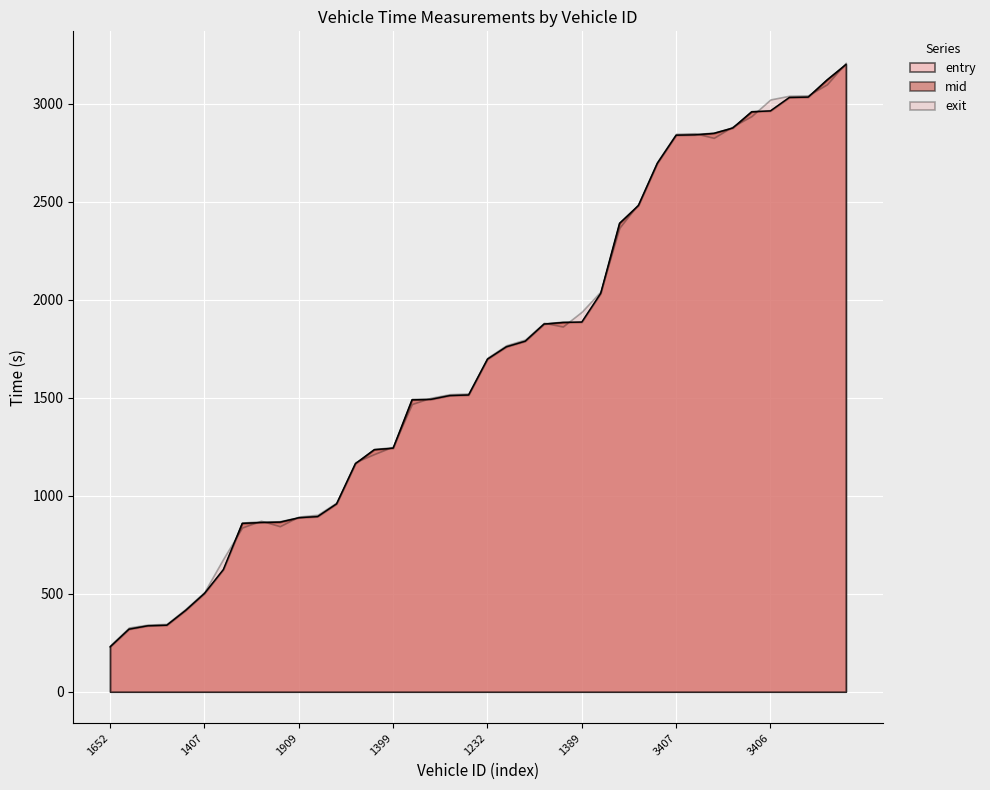

What is the minimum value shown in the chart?

228.7